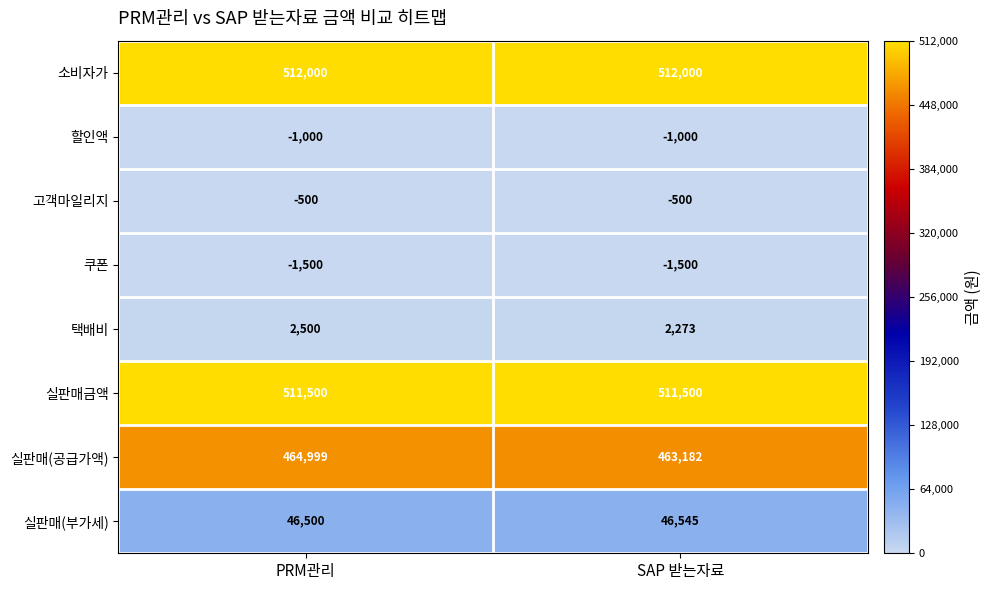

Which series has the largest range (max minus min)?

실판매(공급가액)